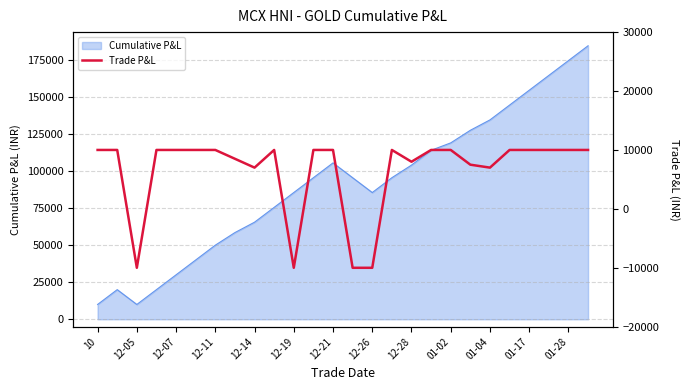

What is the lowest value of the Cumulative P&L series?

10000